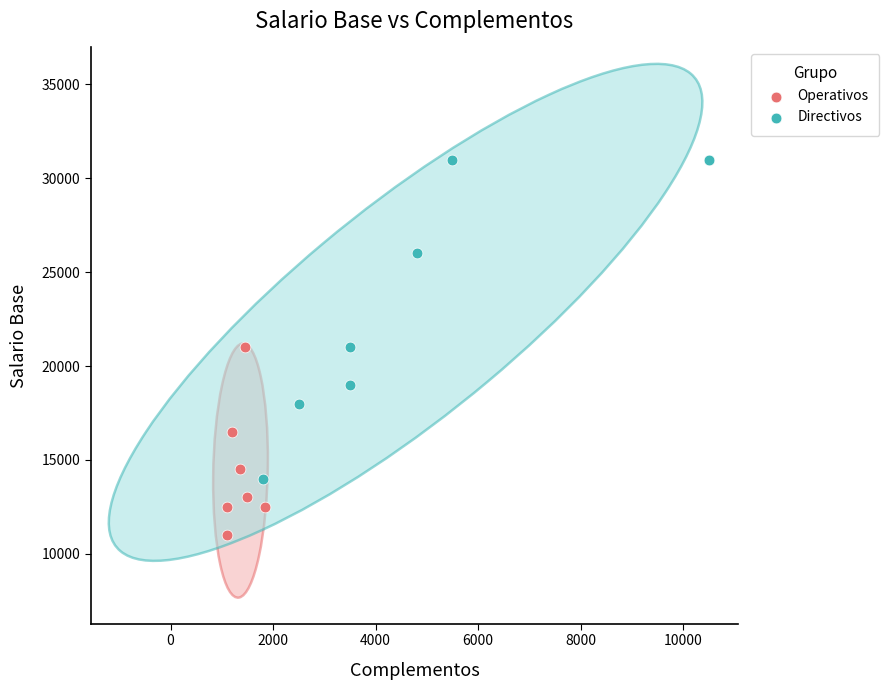

Which series has the widest spread of Y values?

Directivos